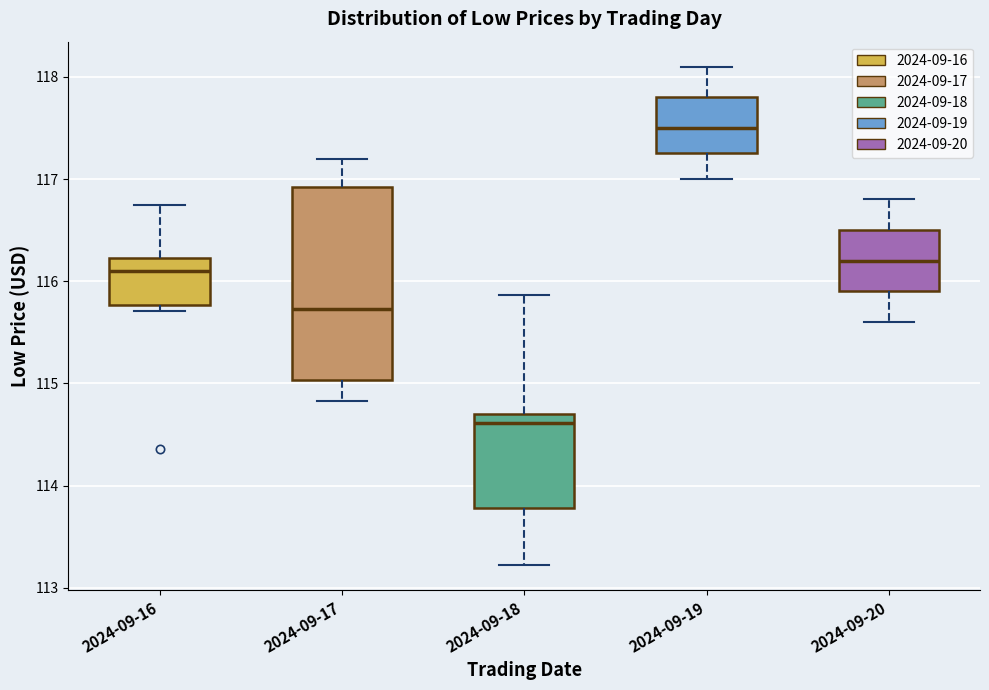

Comparing the boxes themselves (not the whiskers), which one is the tallest?

2024-09-17